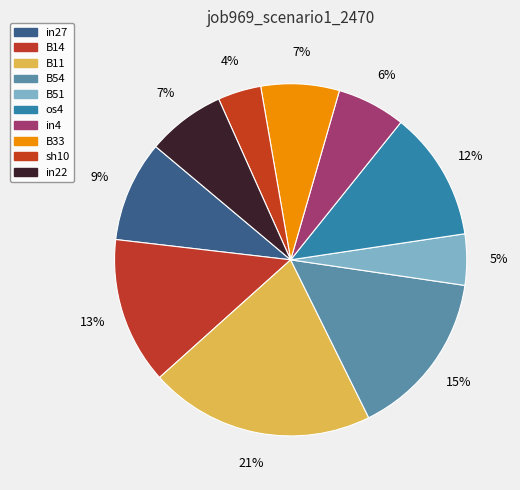

Does B54 represent more than half of the total?

No